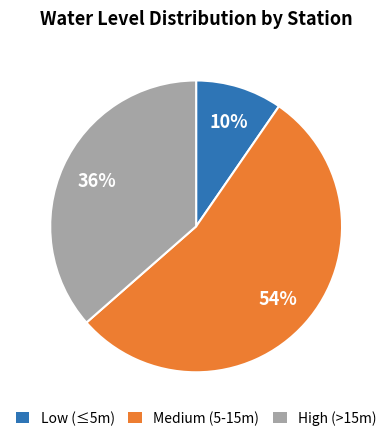

What is the ratio of the value at Medium (5-15m) to the value at High (>15m)?

1.5